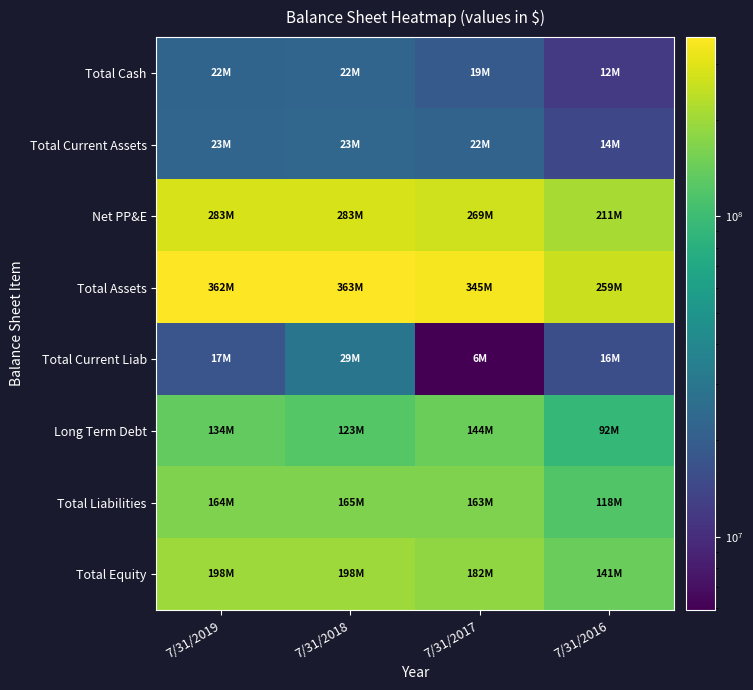

Reading left to right, extract all data points from this chart.

Total Cash: 7/31/2019=22255038	7/31/2018=22485537	7/31/2017=18852761	7/31/2016=11945936
Total Current Assets: 7/31/2019=22695708	7/31/2018=22947646	7/31/2017=21798587	7/31/2016=14338735
Net PP&E: 7/31/2019=283368657	7/31/2018=283281269	7/31/2017=268759693	7/31/2016=211101937
Total Assets: 7/31/2019=362417072	7/31/2018=362753124	7/31/2017=345017657	7/31/2016=259216301
Total Current Liab: 7/31/2019=17372609	7/31/2018=29474267	7/31/2017=5908878	7/31/2016=15777304
Long Term Debt: 7/31/2019=134400000	7/31/2018=123000000	7/31/2017=144300000	7/31/2016=91900000
Total Liabilities: 7/31/2019=164354387	7/31/2018=164805217	7/31/2017=162683356	7/31/2016=117847147
Total Equity: 7/31/2019=198062685	7/31/2018=197947907	7/31/2017=182334301	7/31/2016=141369154